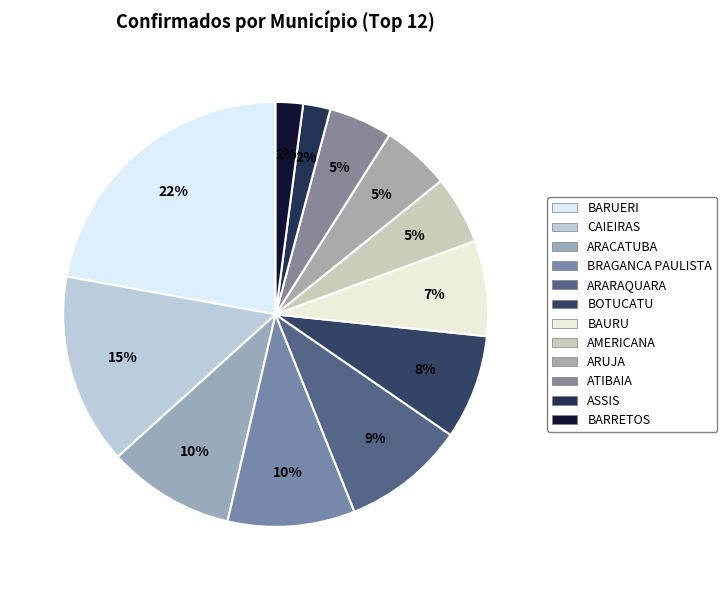

Count the number of slices in the pie.

12